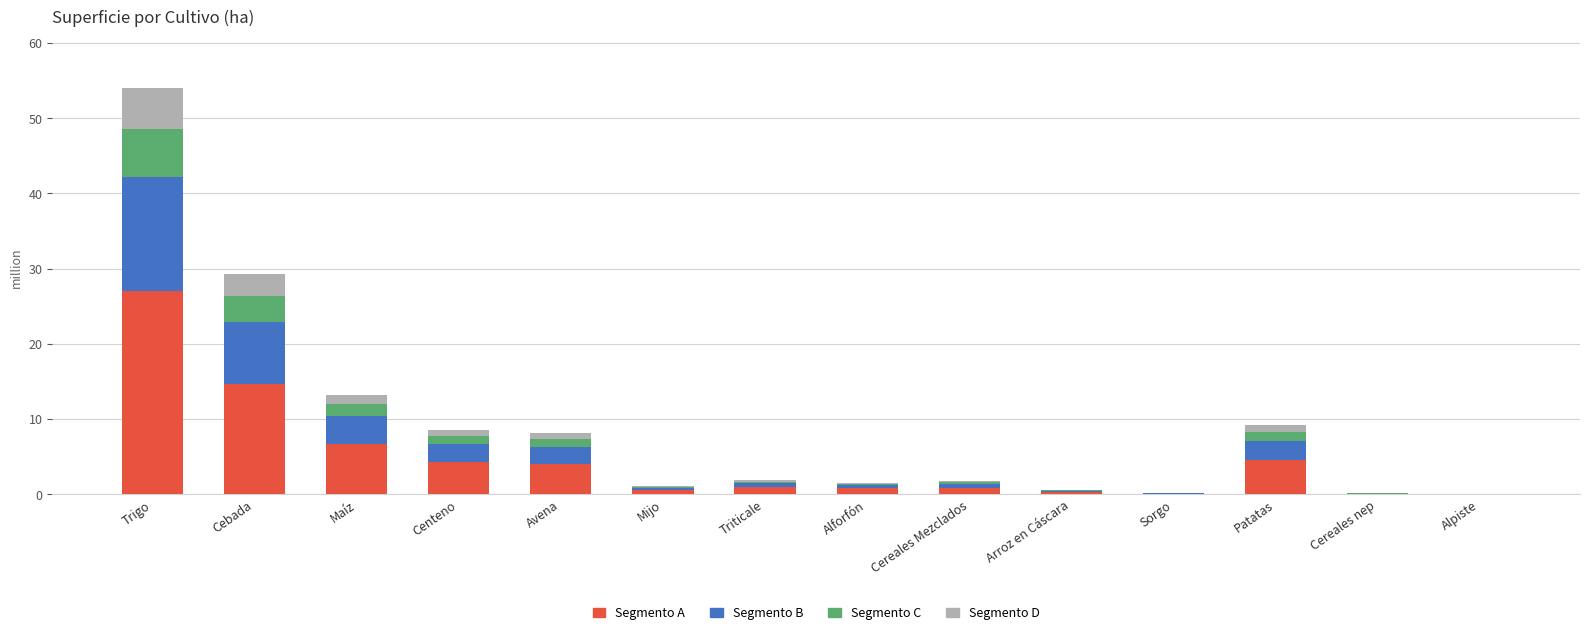

What is the sum of all Segmento C values?

15530300.0